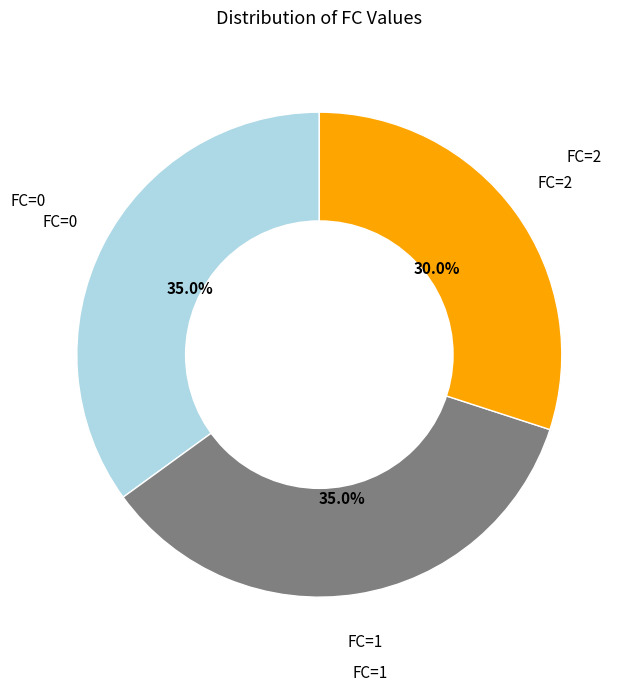

How many slices are in this pie chart?

3